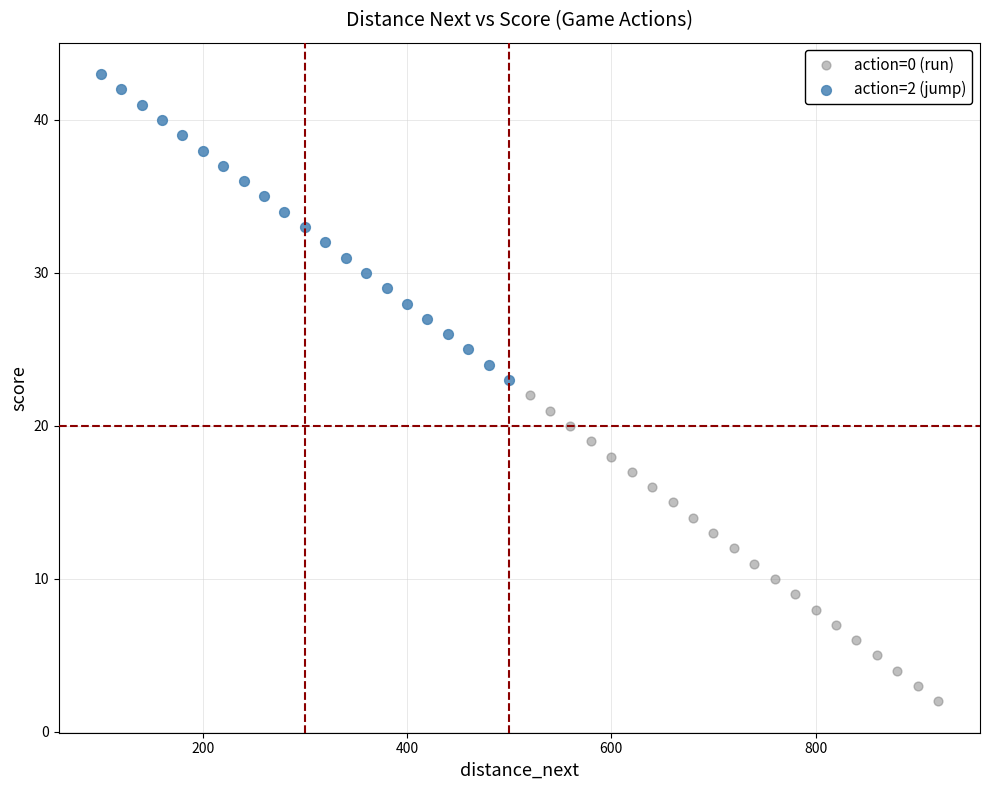

Which series contains the lowest Y value?

action=0 (run)